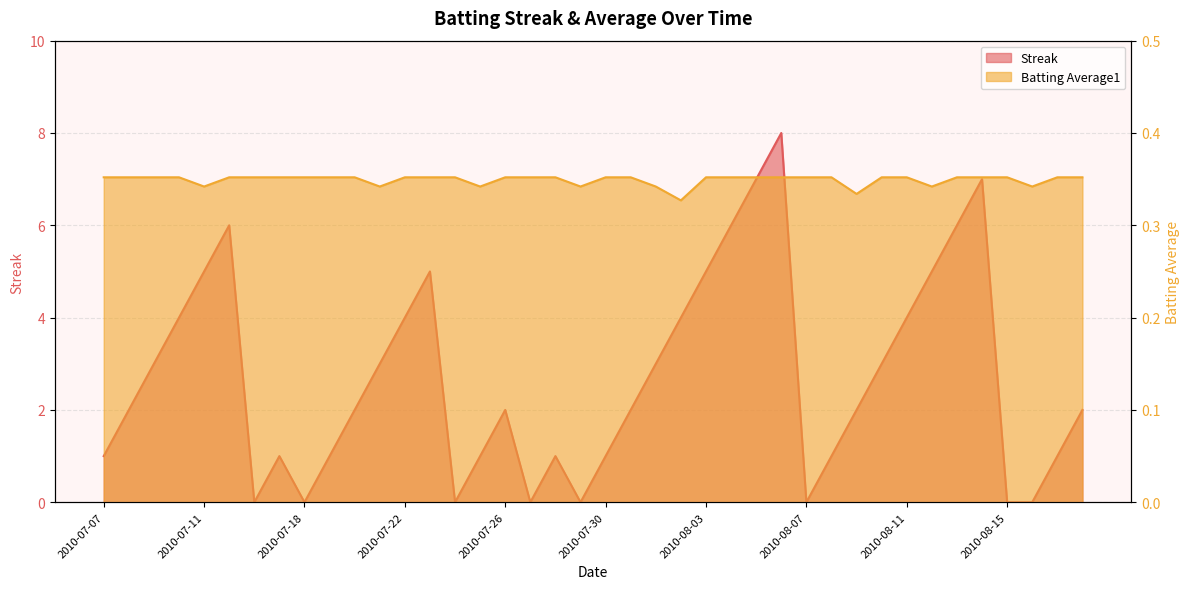

What is the difference between the maximum and minimum values in the Streak series?

8.0